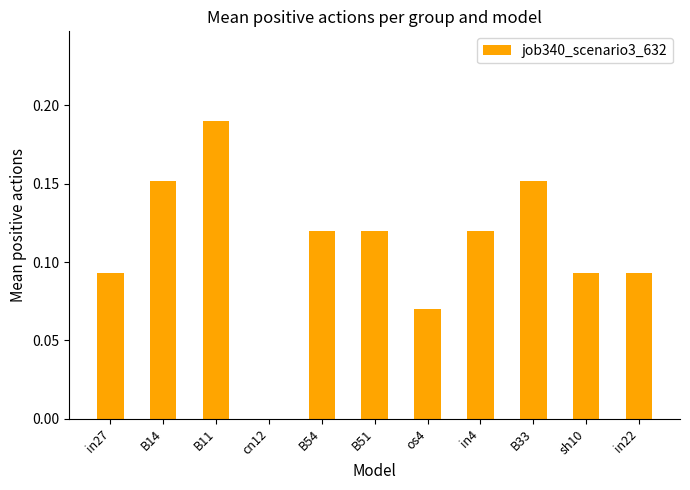

At which category does the chart reach its peak across all series?

B11